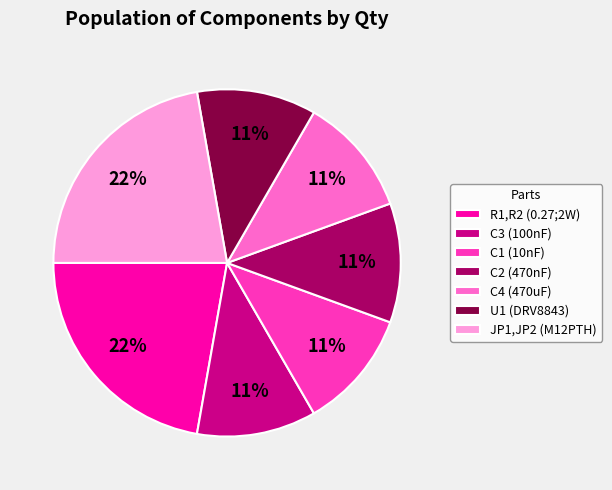

The R1,R2 (0.27;2W) slice represents 22% of the pie. True or false?

True